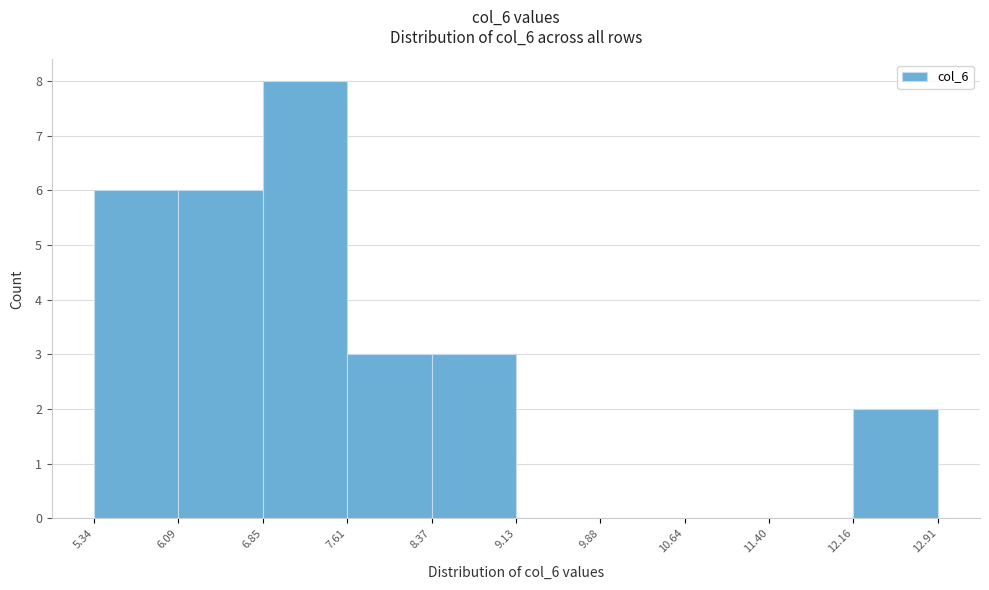

Reading left to right, list every bar in this chart as the range it spans on the x-axis followed by its height. The values are not printed on the chart, so give them approximately, as read against the axis.

5.34 to 6.09: 6
6.09 to 6.85: 6
6.85 to 7.61: 8
7.61 to 8.37: 3
8.37 to 9.13: 3
9.13 to 9.88: 0
9.88 to 10.64: 0
10.64 to 11.40: 0
11.40 to 12.16: 0
12.16 to 12.91: 2